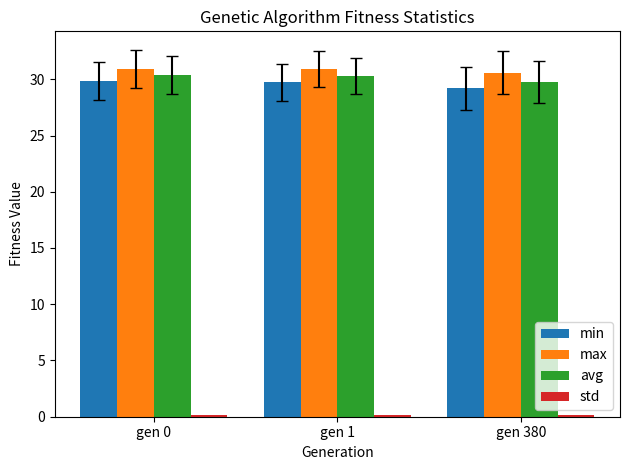

What is the maximum value shown in the chart?

30.9